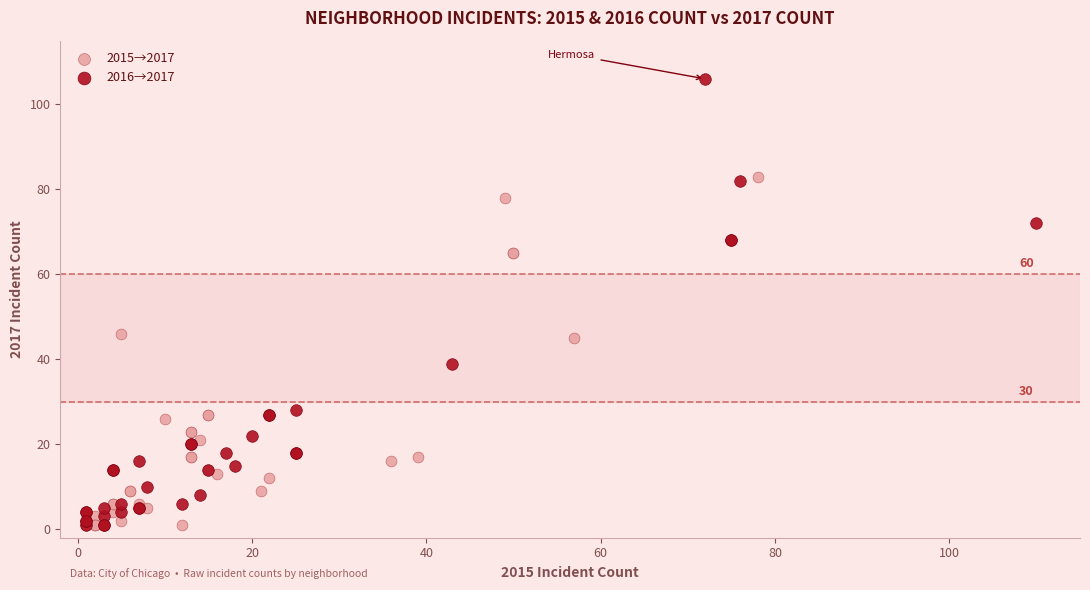

Which series has the widest spread of Y values?

2016→2017